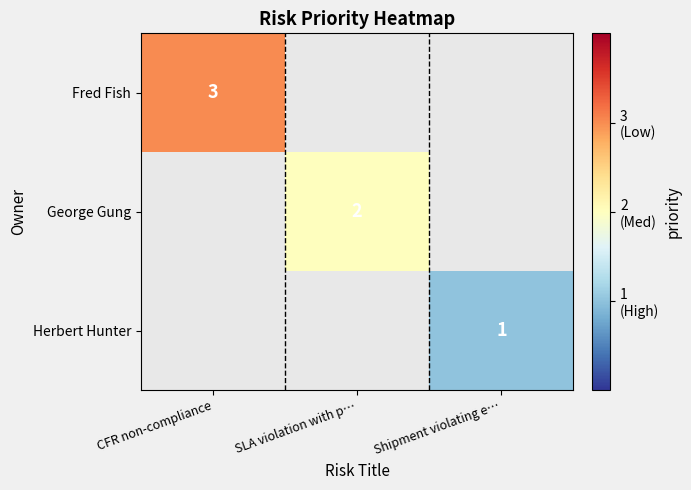

How many series are shown in this chart?

3